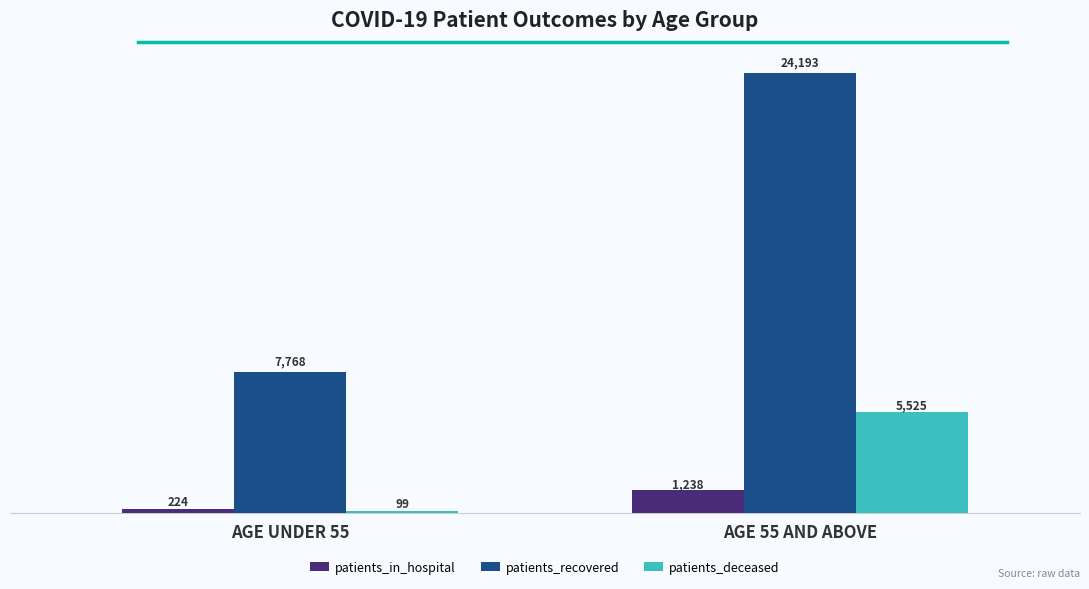

Which series has the widest spread of values?

patients_recovered